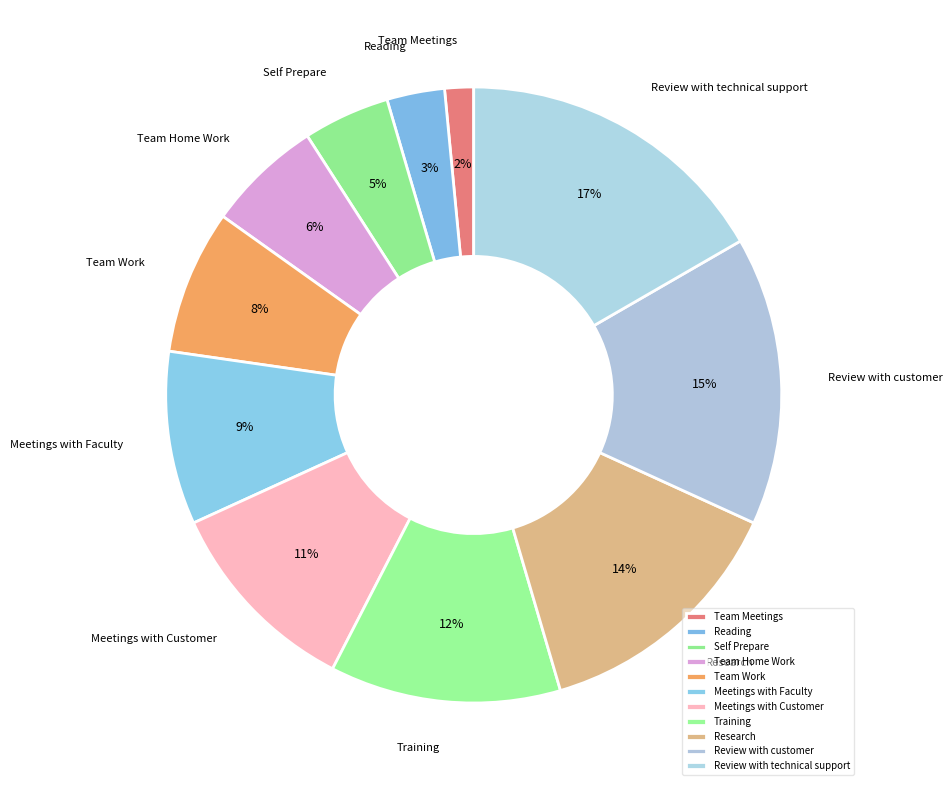

Between Team Work and Training, which is larger?

Training